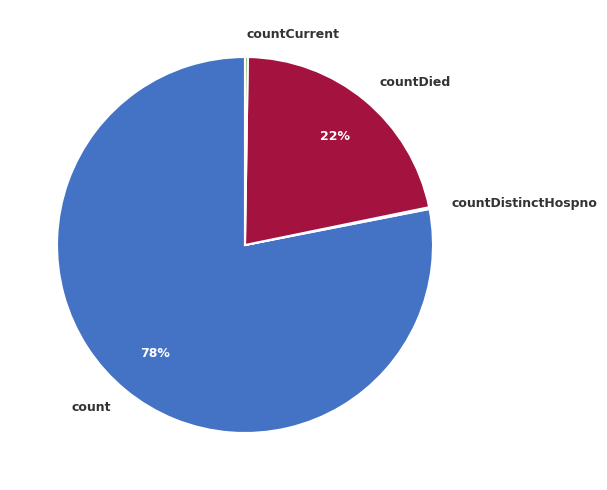

The count slice represents 78% of the pie. True or false?

True